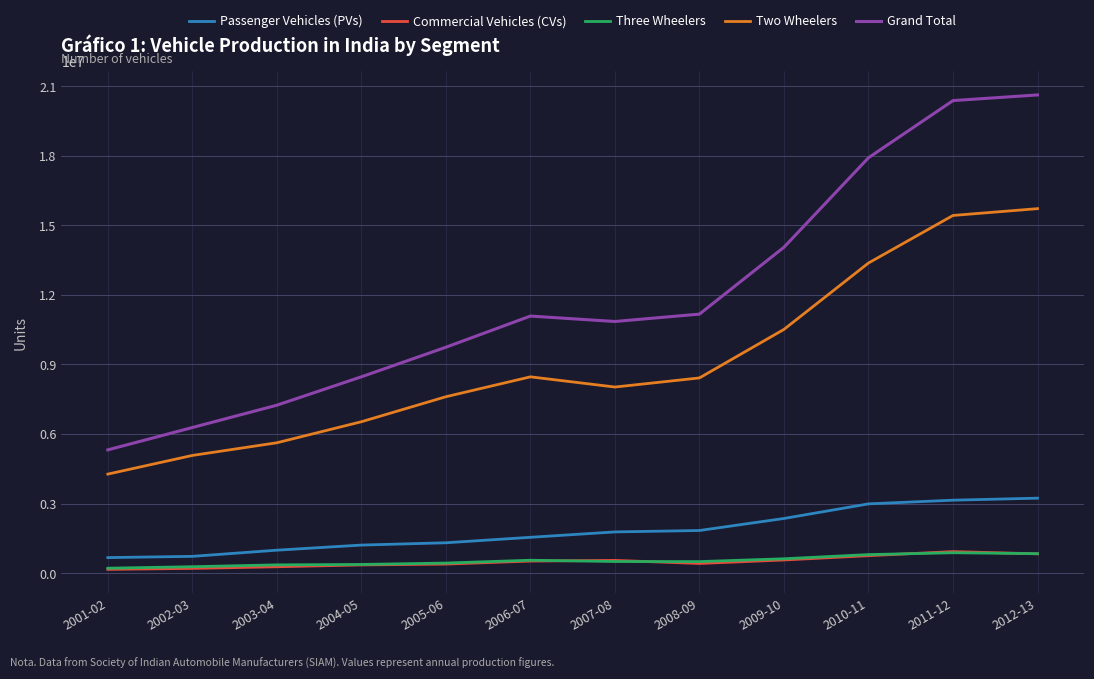

Which series has the widest spread of values?

Grand Total